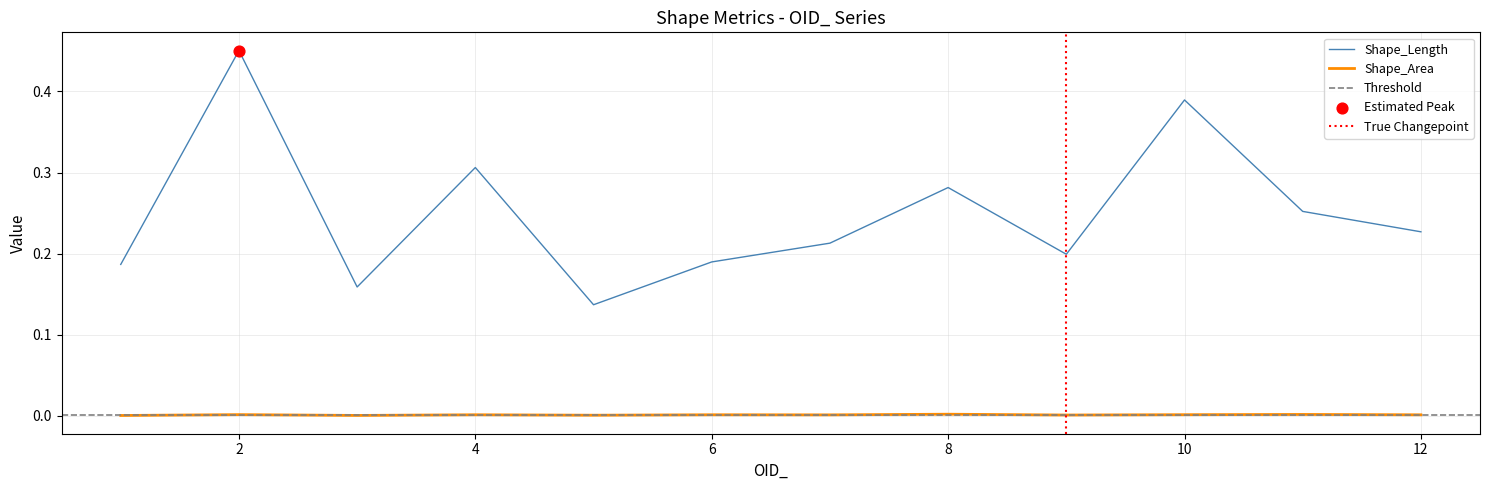

Is the value of Shape_Area at 4 greater than the value of Shape_Length at 6?

No